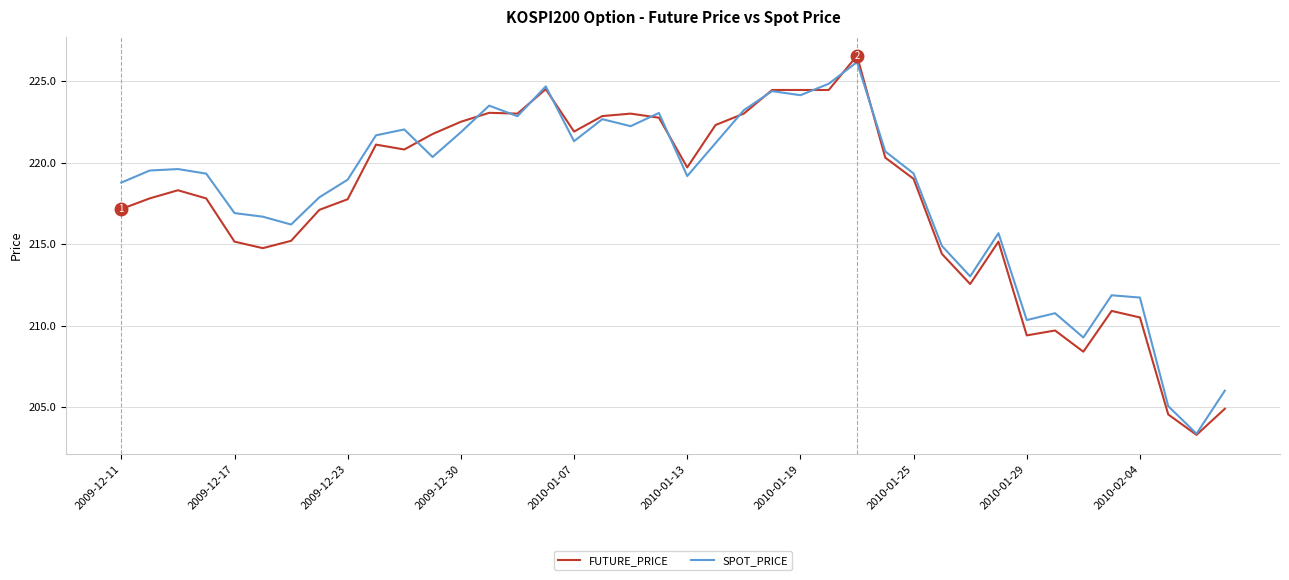

Which series has the largest range (max minus min)?

FUTURE_PRICE